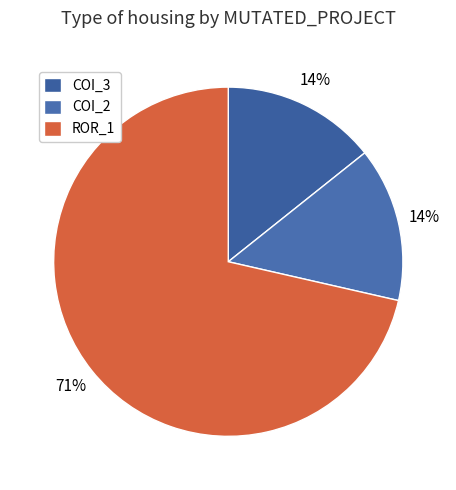

Which slice is the smallest?

AutoResponder.EmailSystem.Client.COI_3